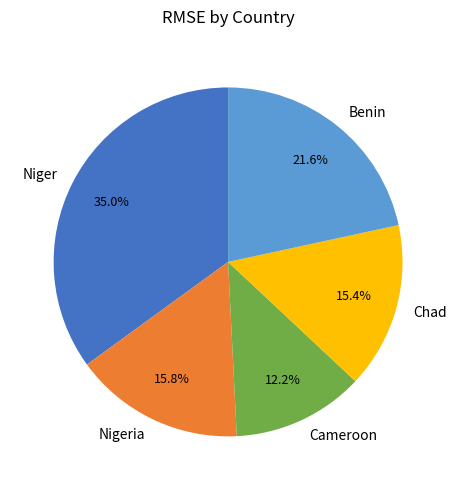

What portion of the pie excludes Cameroon?

87.8%